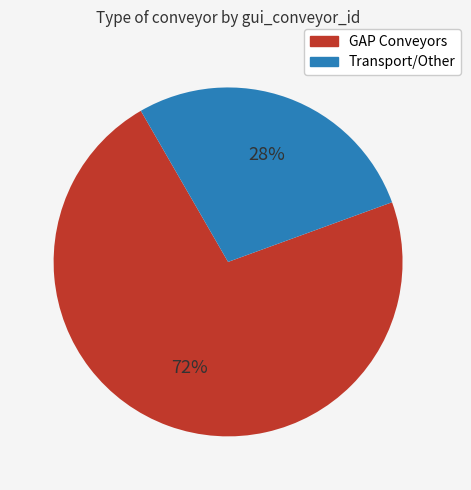

Do Transport/Other and GAP Conveyors together represent more than half of the pie?

Yes